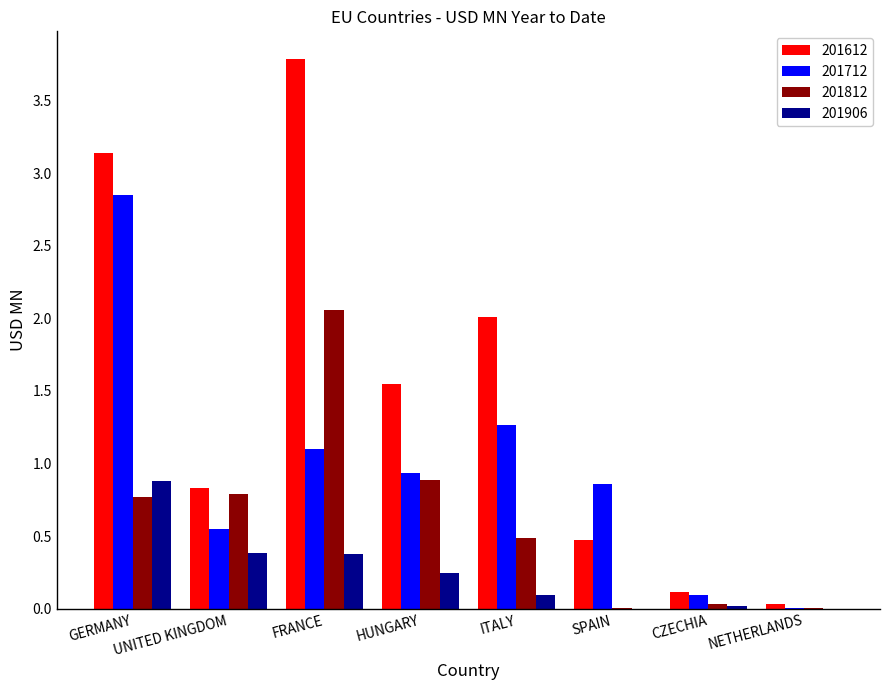

Is it true that 201712 equals 2.2 at ITALY?

False